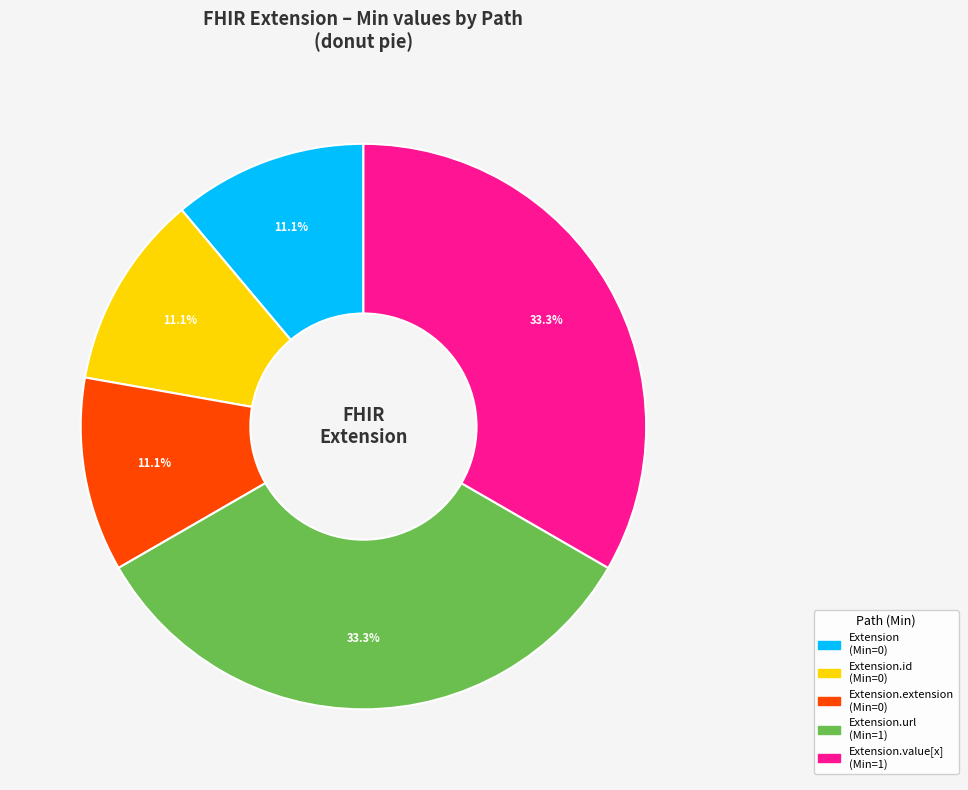

Is there any slice that represents more than half of the pie?

No